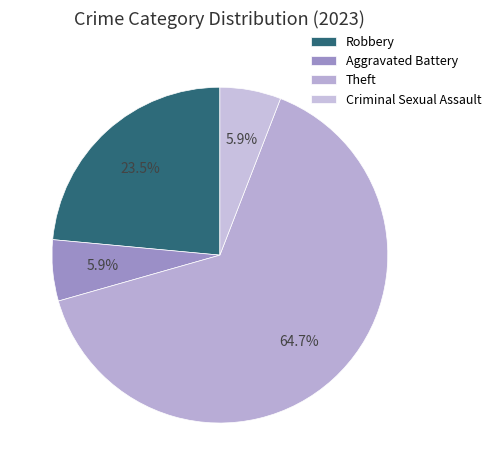

Is it true that Robbery is 32% of the pie?

False